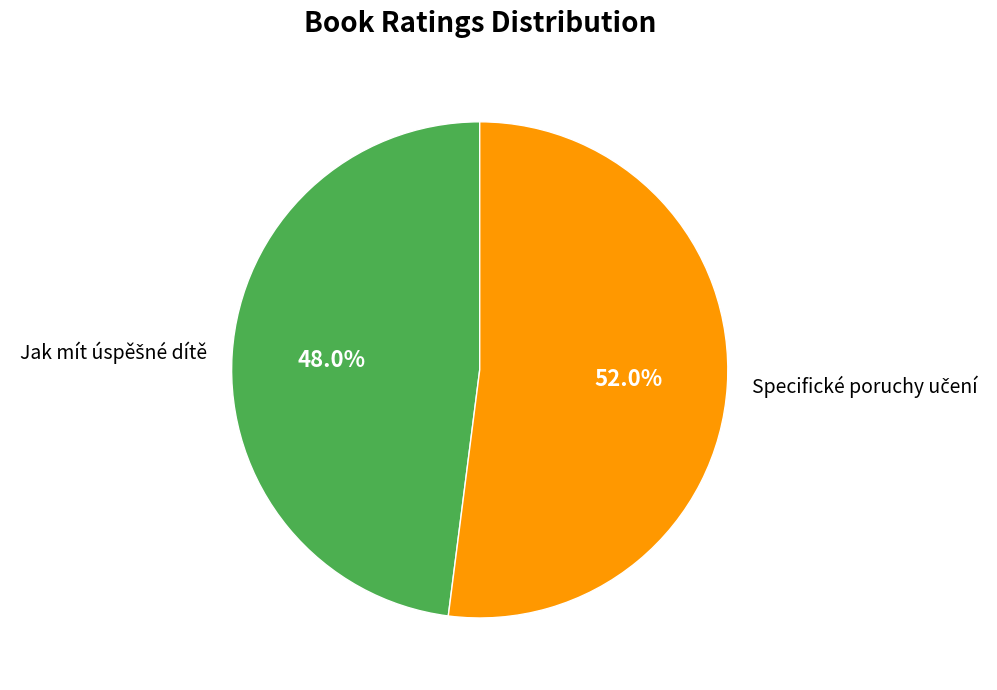

Is there a majority slice in this chart?

Yes